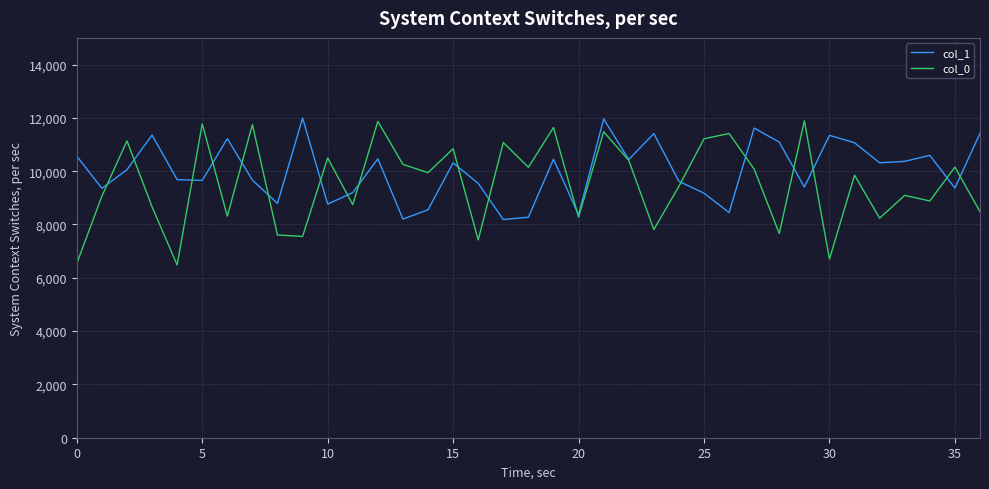

Does the chart have visible grid lines?

Yes